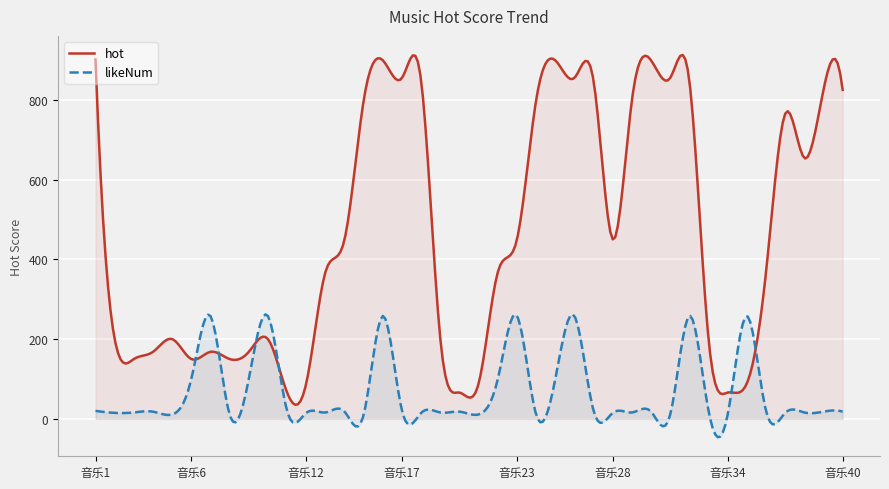

True or false: hot has a value of 450.0 at 音乐28.

True